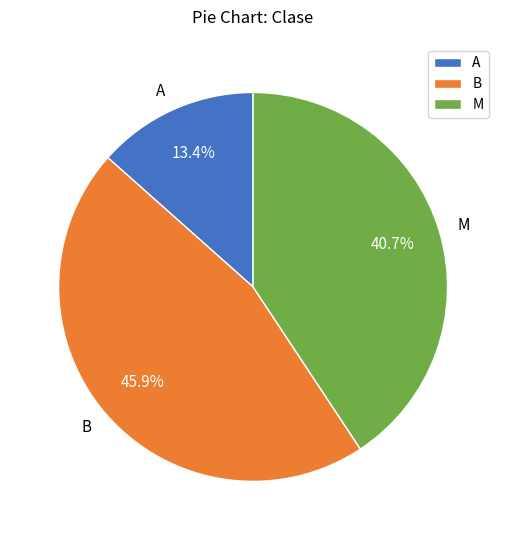

Which has a higher value, M or A?

M